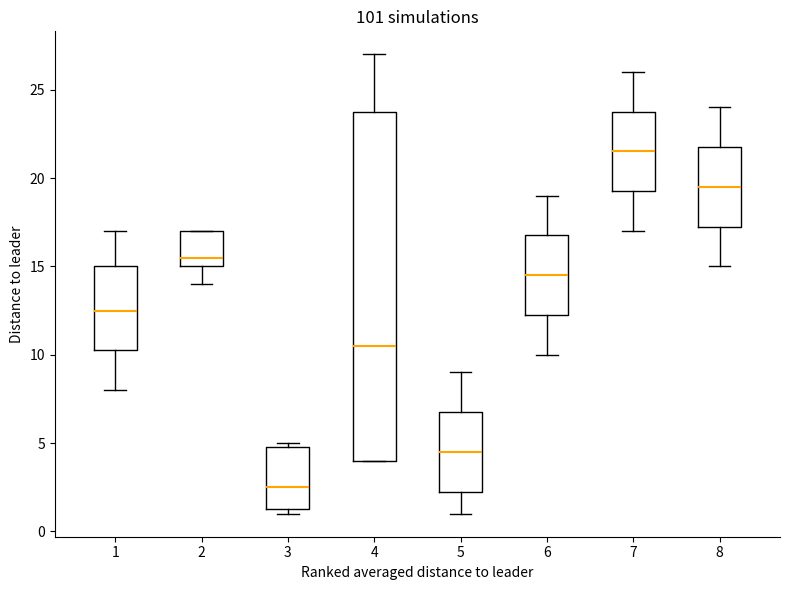

Which box's median line is the highest?

7